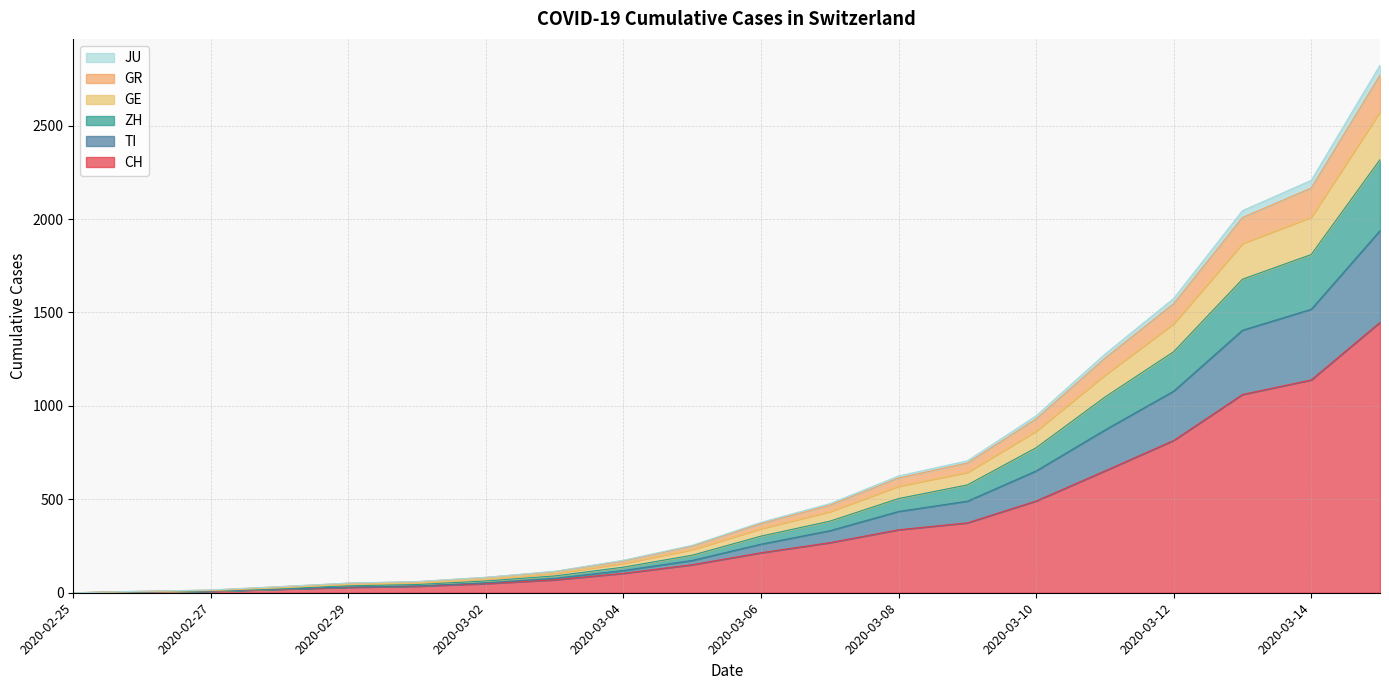

What is the highest value of the CH series?

1447